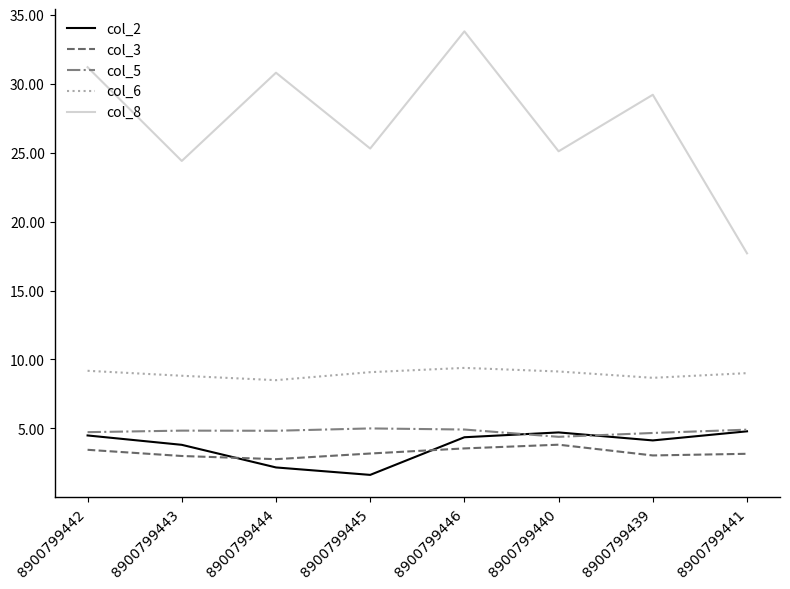

What position from the right is 8900799445?

5